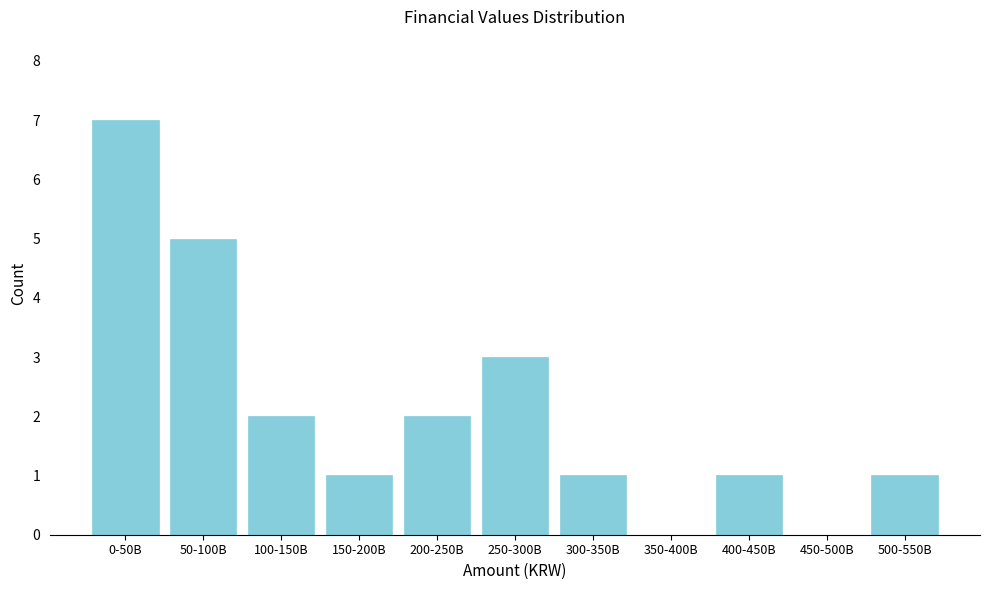

Reading left to right, transcribe all the data shown in this chart.

0-50B=7	50-100B=5	100-150B=2	150-200B=1	200-250B=2	250-300B=3	300-350B=1	350-400B=0	400-450B=1	450-500B=0	500-550B=1